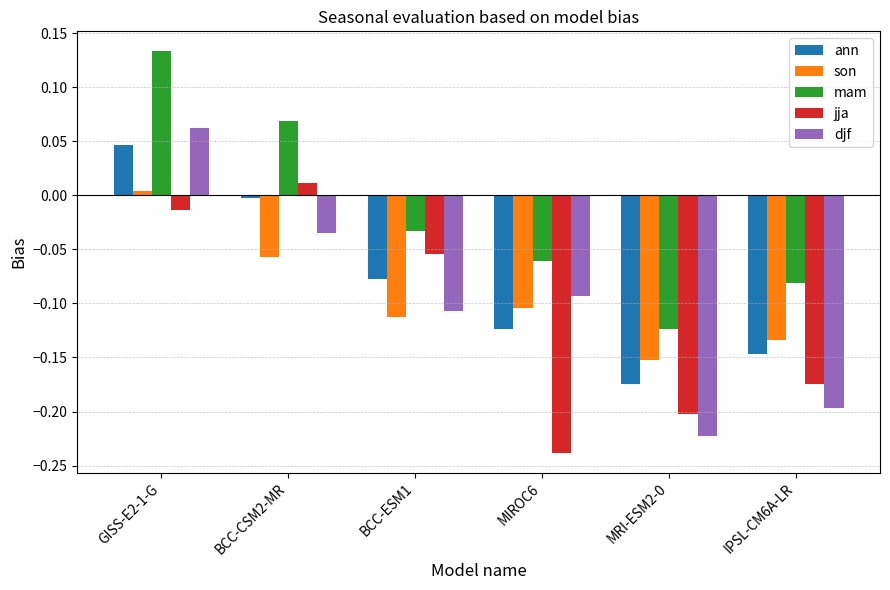

Count the number of categories in the chart.

6